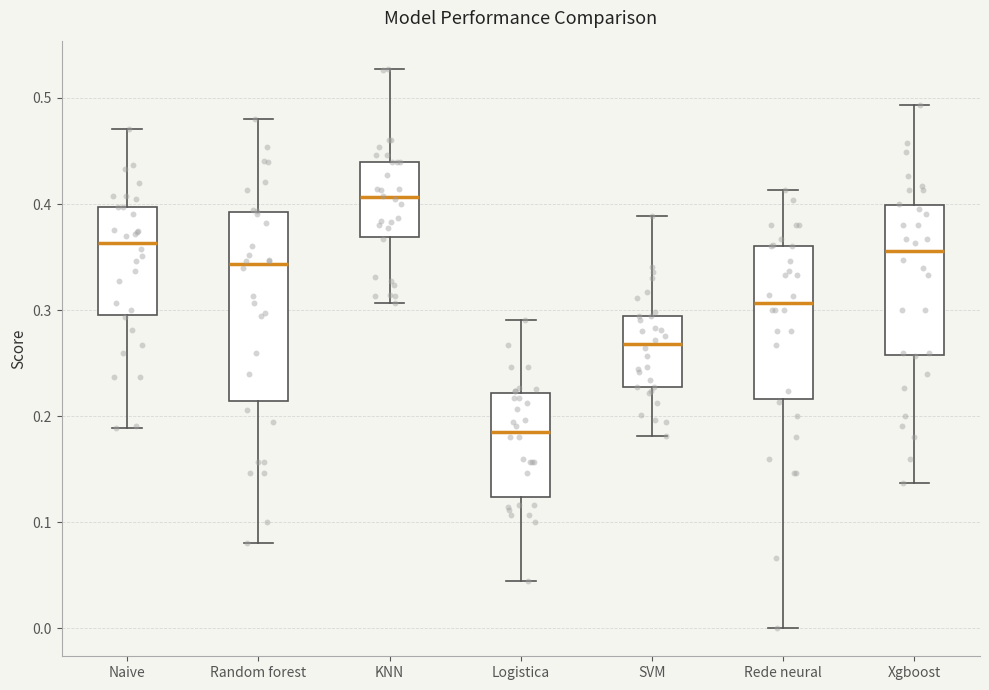

Which box is the tallest, from its lower edge to its upper edge?

Random forest